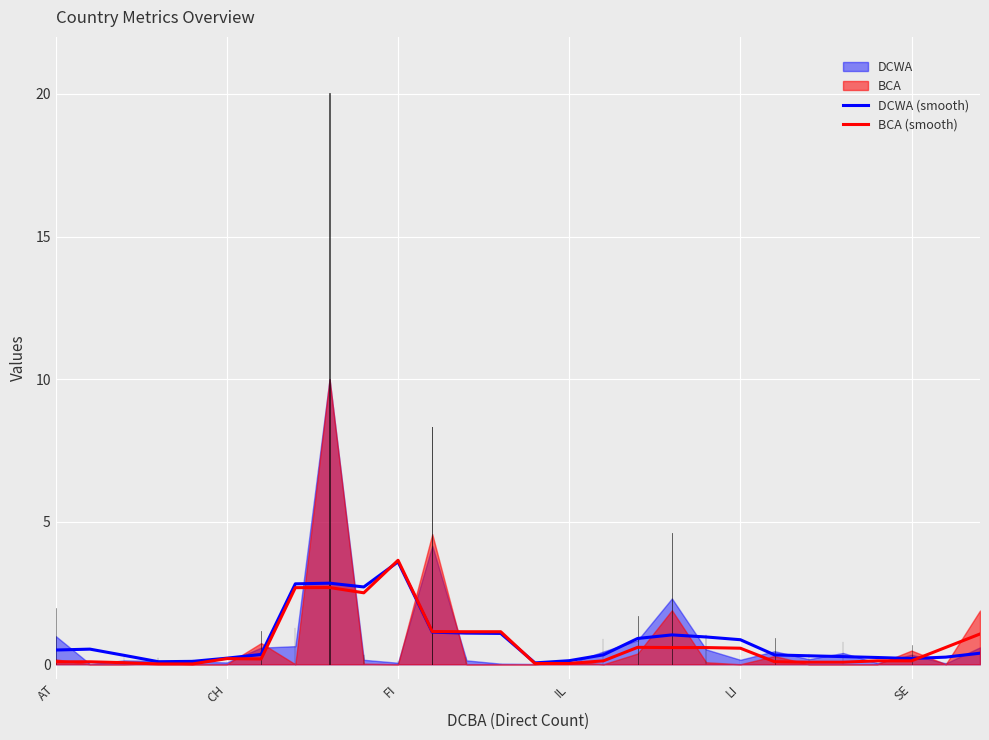

What is the maximum value for DCWA (smooth)?

3.6